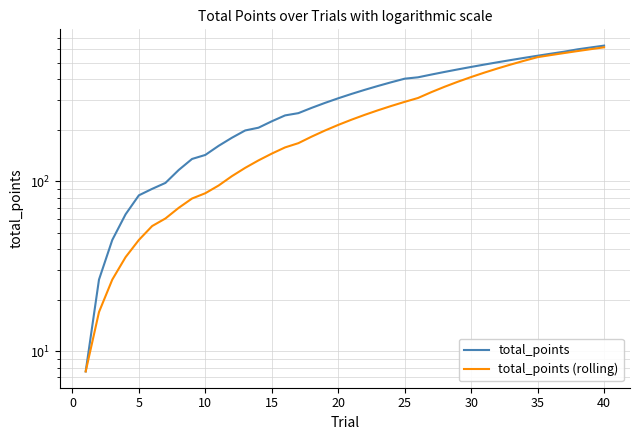

How many values in the total_points (rolling) series are below 231?

20